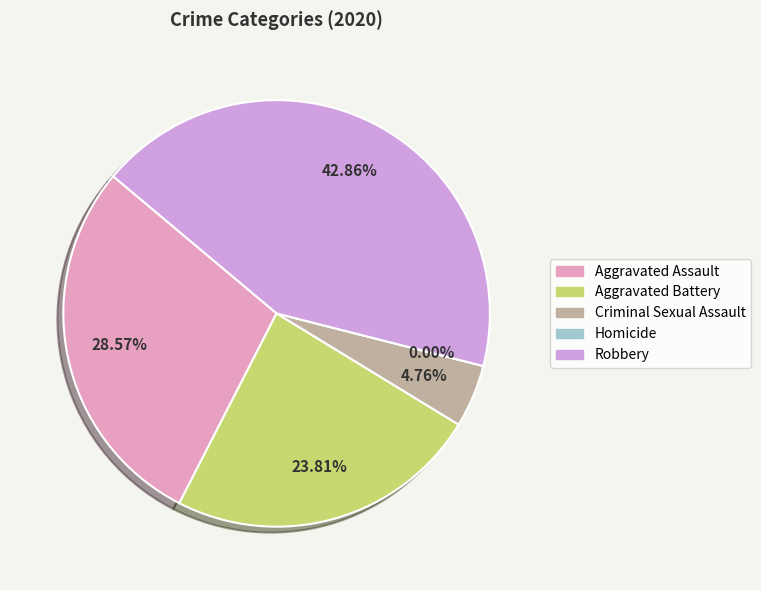

To the nearest percent, what percentage of the pie is Criminal Sexual Assault?

5%